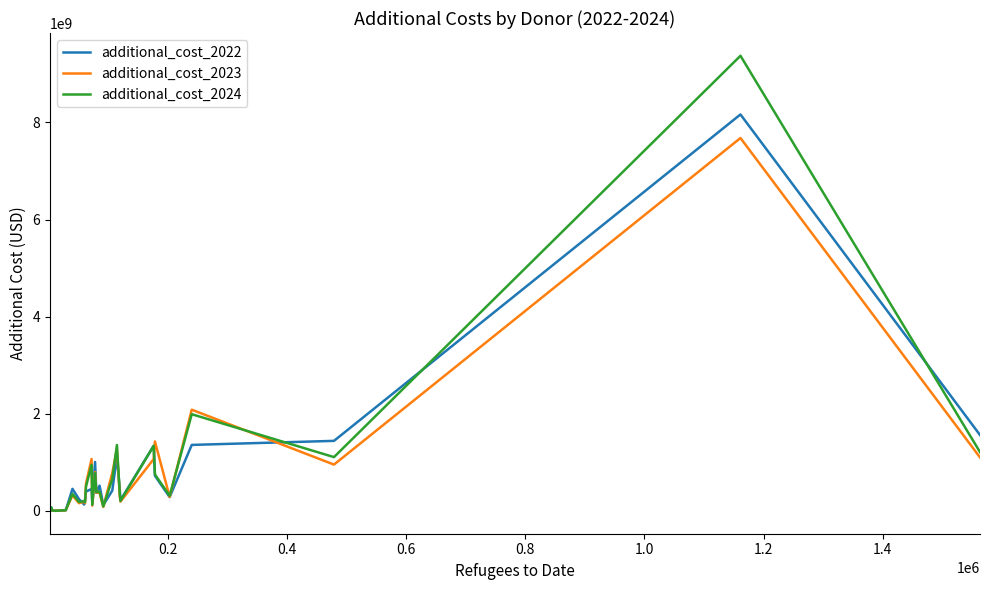

Which series has the largest range (max minus min)?

additional_cost_2024